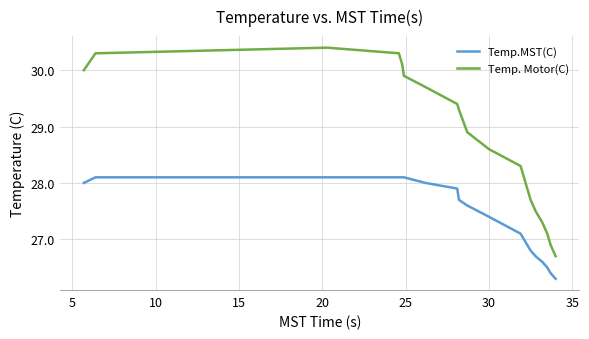

True or false: Temp. Motor(C) and Temp.MST(C) cross at least once.

False